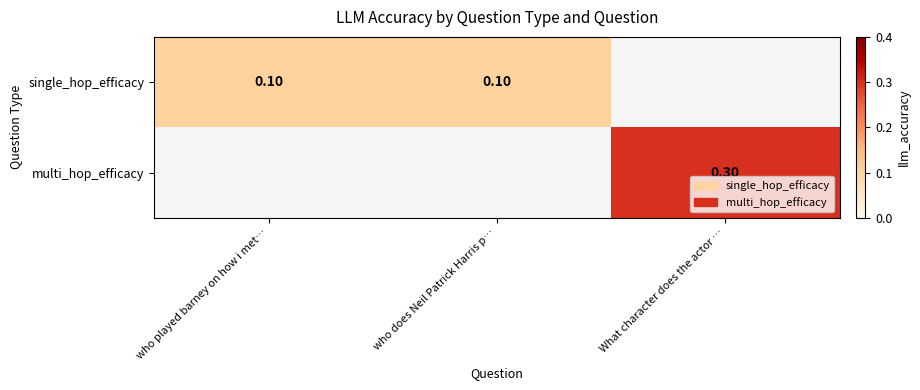

Is it true that single_hop_efficacy equals 0.0 at who does Neil Patrick Harris p…?

False